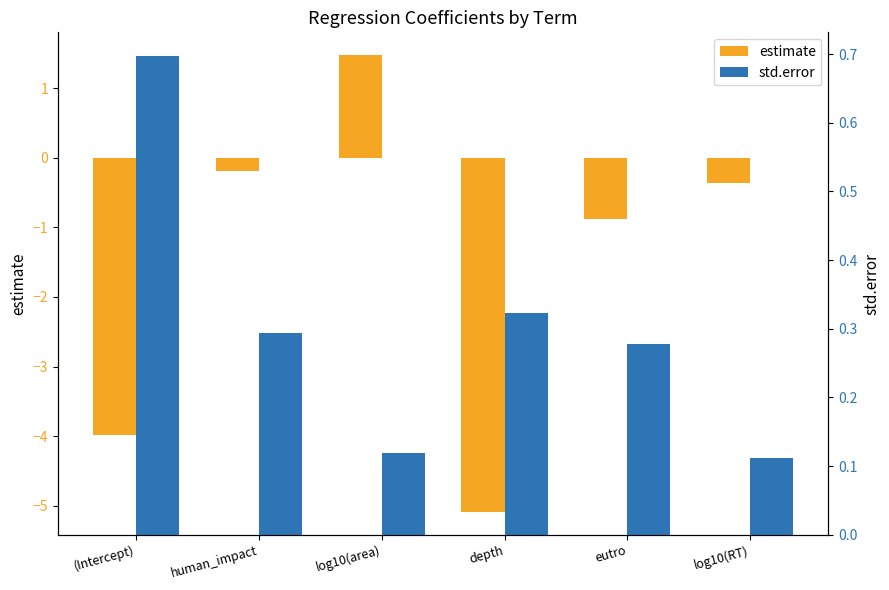

What is the label of the 2nd bar from the right?

eutro